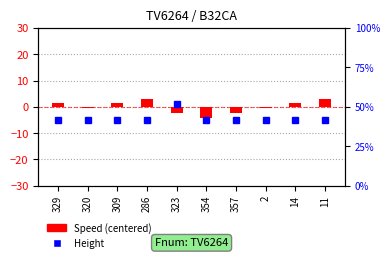

Reading right to left, transcribe all the data shown in this chart.

Height: -5.0	-5.0	-5.0	-5.0	-5.0	1.1	-5.0	-5.0	-5.0	-5.0
Speed: 3.1	1.3	-0.6	-2.4	-4.3	-2.4	3.1	1.3	-0.6	1.3